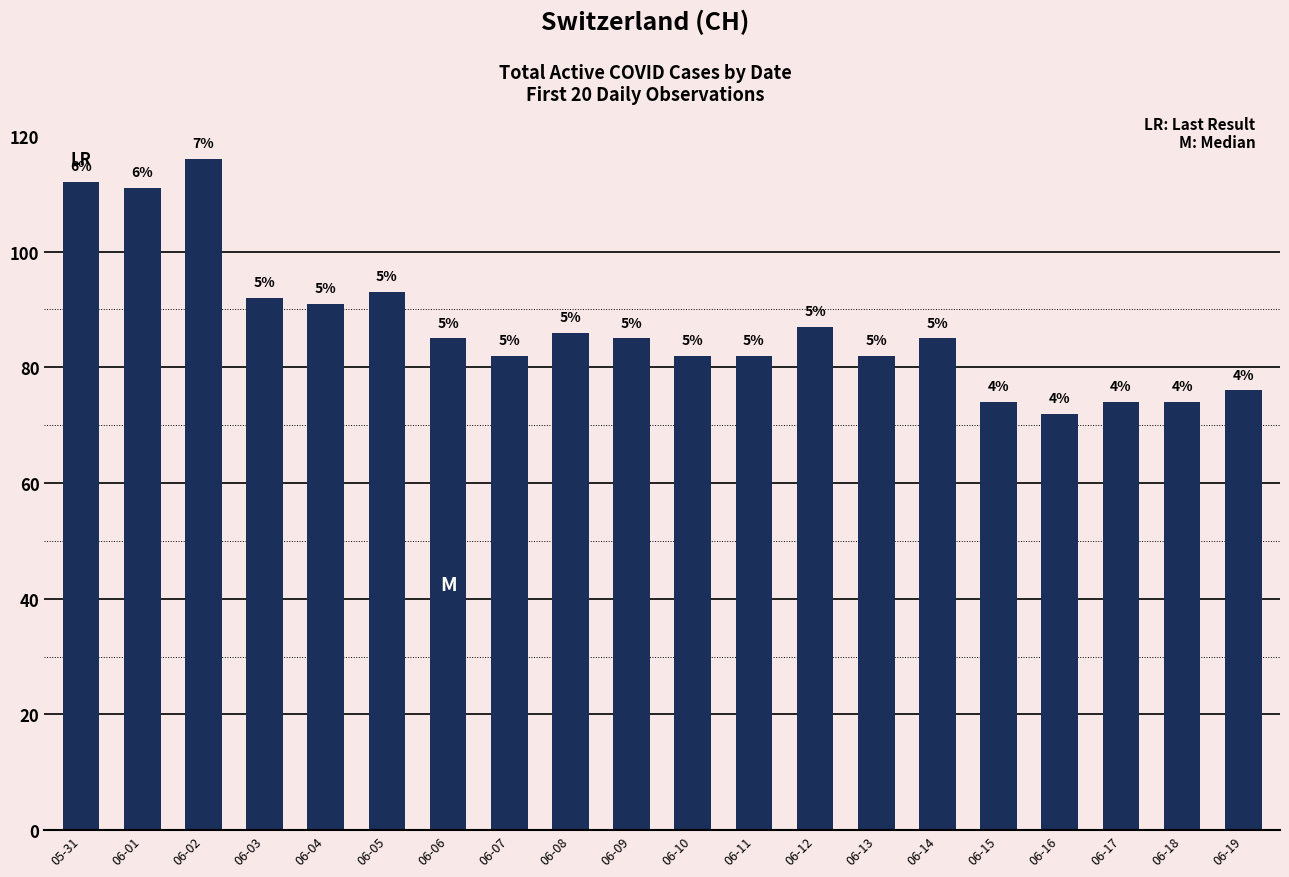

Does the chart contain any negative values?

No